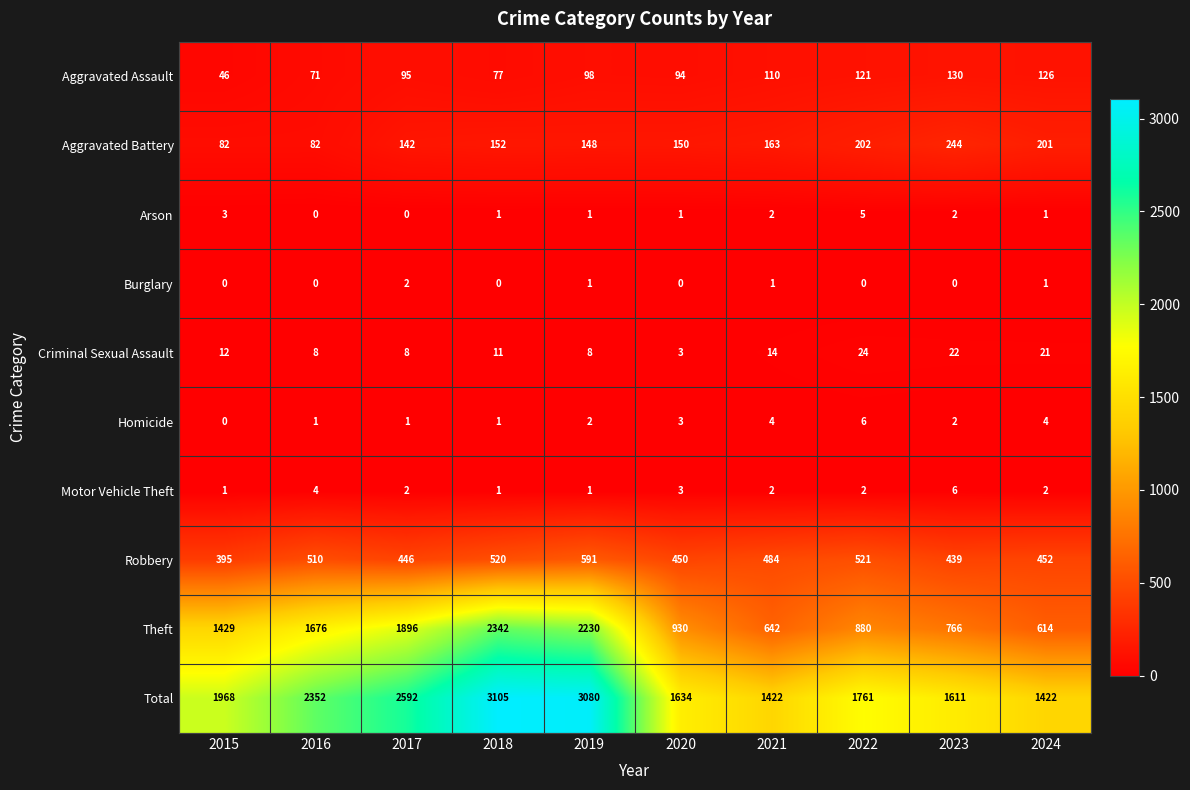

What is the lowest value of the Aggravated Battery series?

82